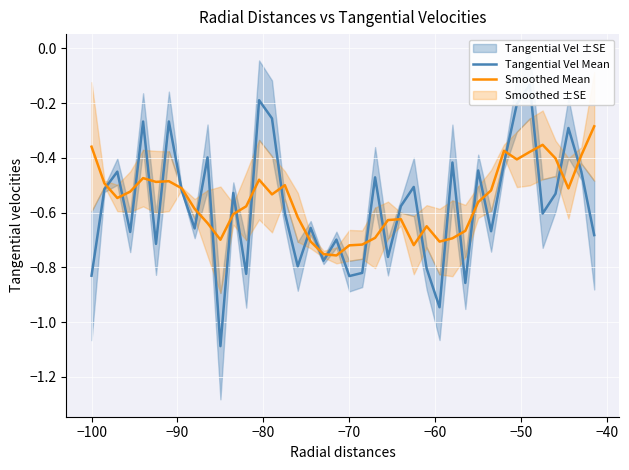

What is the sum of all Smoothed Mean values?

-22.3